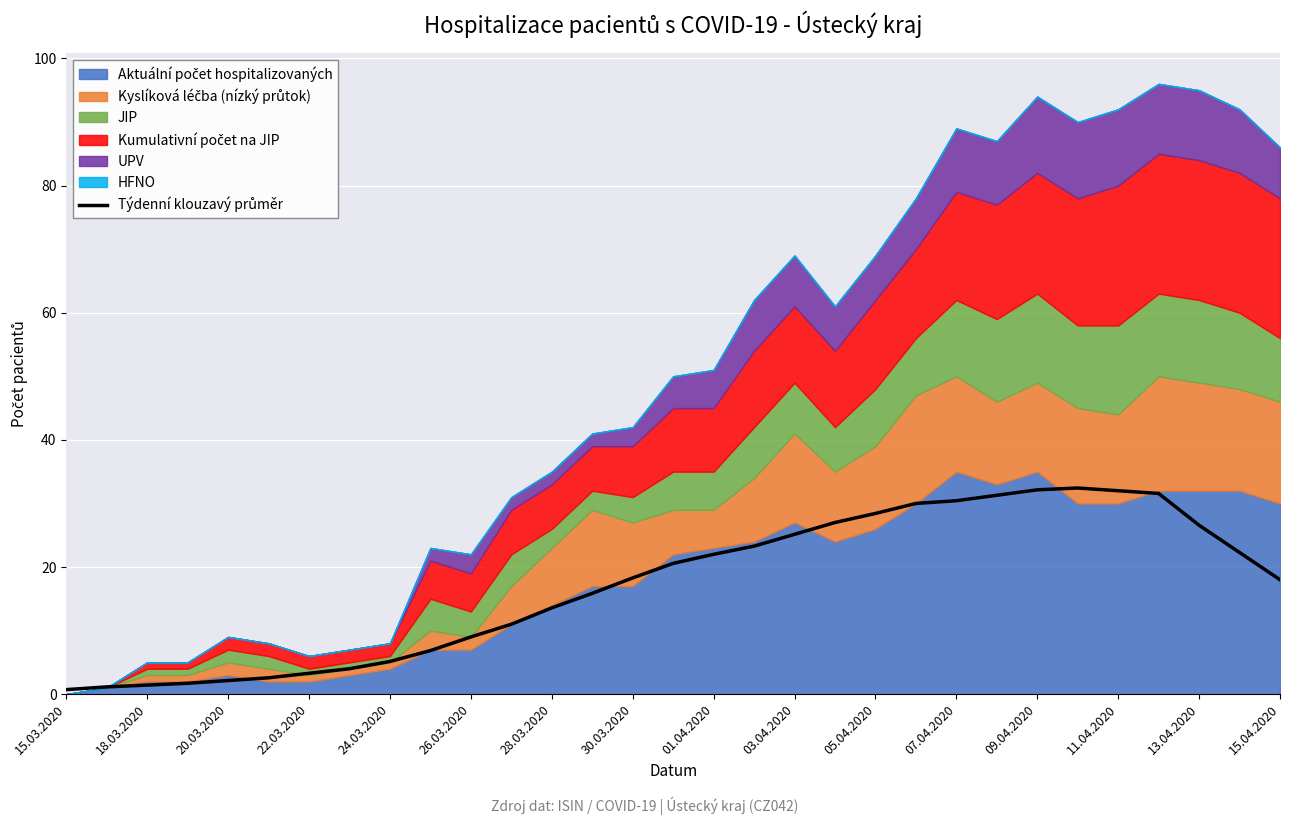

Is it true that the value at 09.04.2020 is 47.0?

False